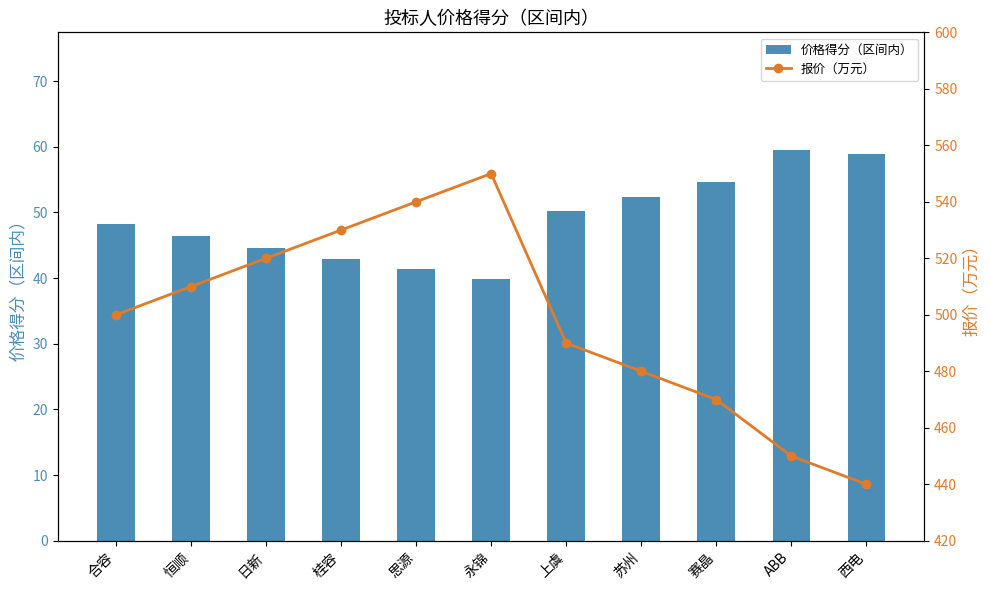

List the series in order of their peak value, lowest first.

价格得分（区间内）, 报价（万元）